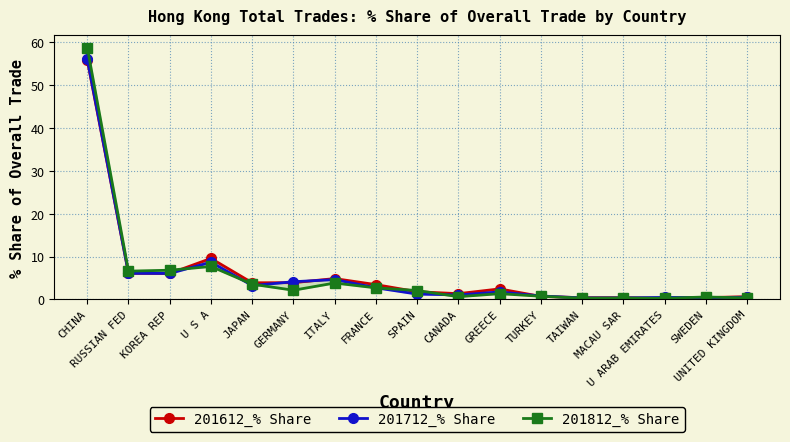

How many distinct data groups are displayed?

3